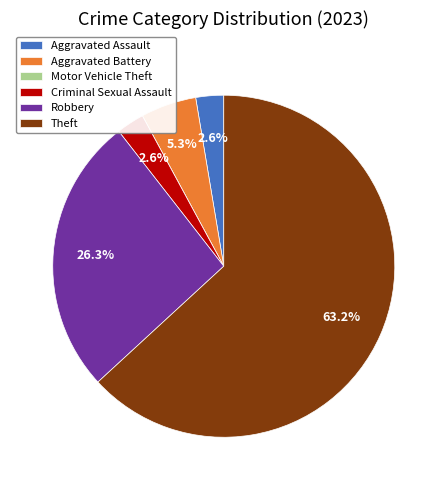

What is the majority slice?

Theft